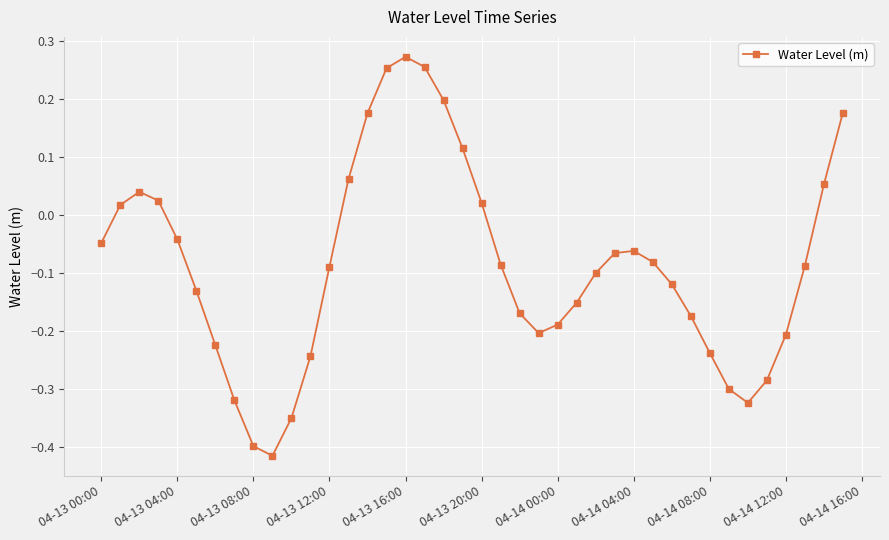

How many lines are shown in the chart?

1